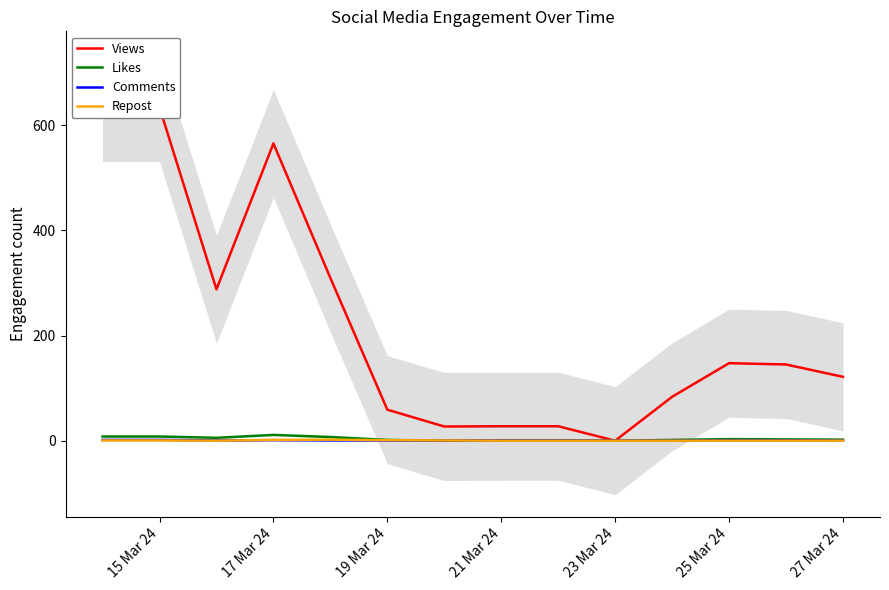

True or false: Likes has a value of 2.0 at 27 Mar 24.

True